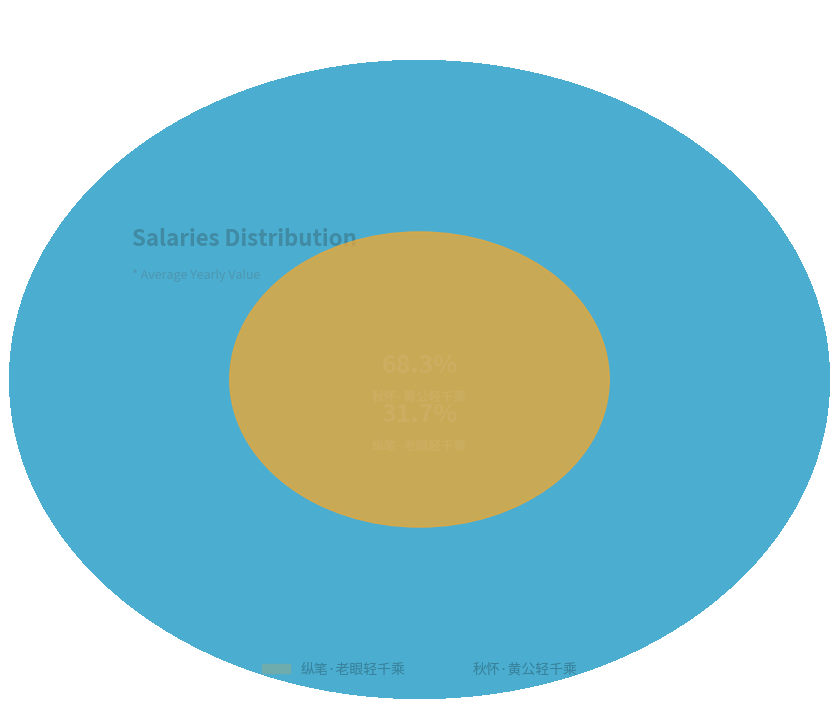

To the nearest percent, what is the combined percentage of 秋怀·黄公轻千乘 and 纵笔·老眼轻千乘?

100%